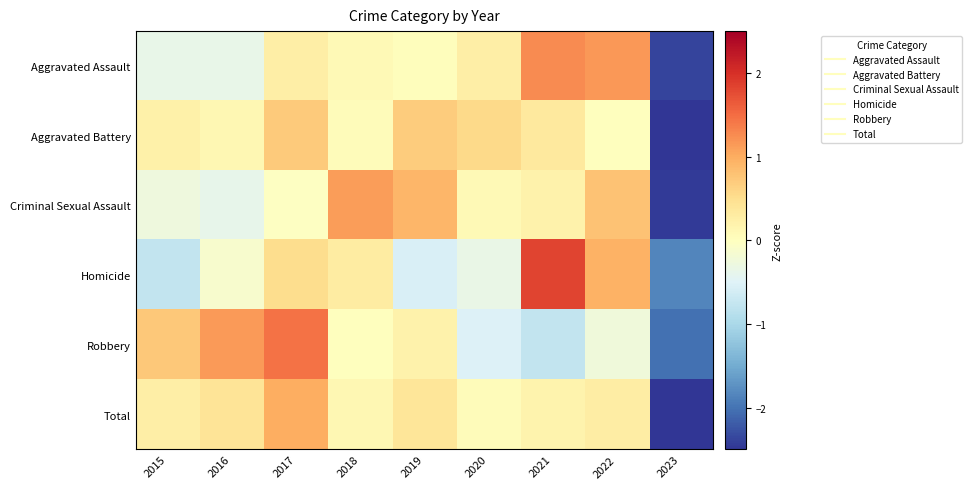

Which series has the largest total across all categories?

Aggravated Battery